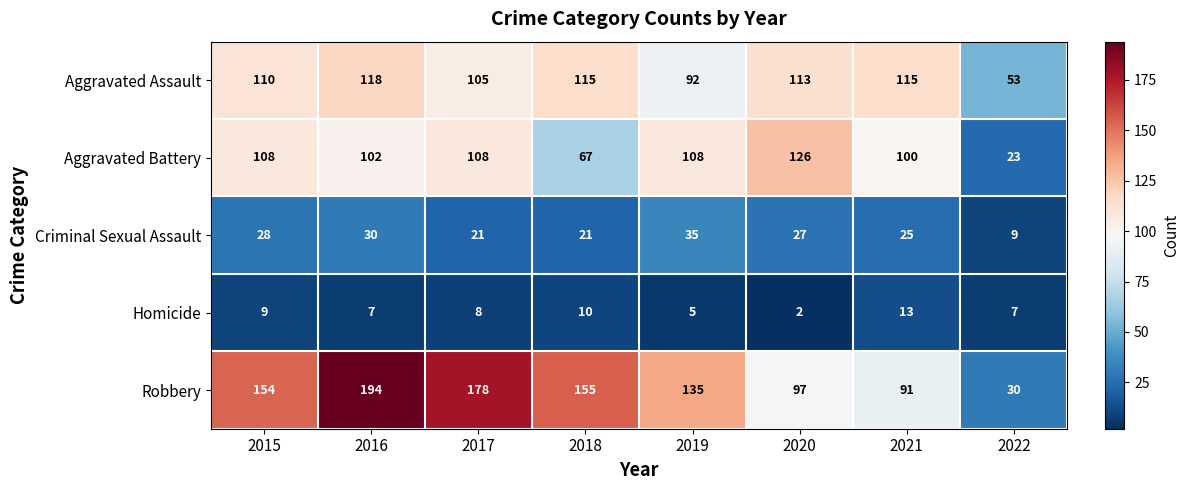

At 2020, list the series in order from smallest to largest.

Homicide, Criminal Sexual Assault, Robbery, Aggravated Assault, Aggravated Battery